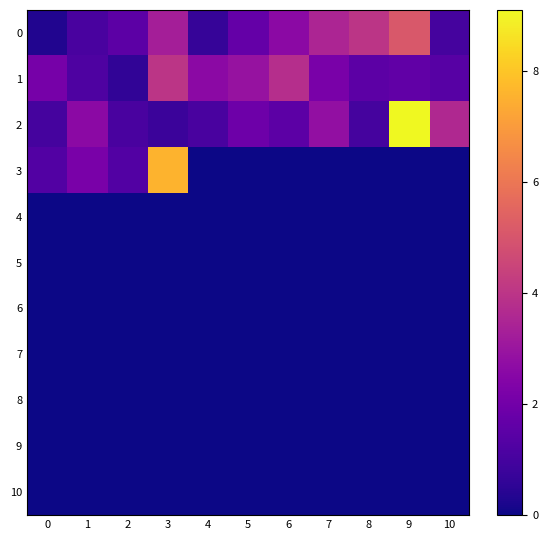

Reading left to right, extract all data points from this chart.

0: 0=0.3	1=1.1	2=1.5	3=3.3	4=0.7	5=1.7	6=2.6	7=3.5	8=4.0	9=5.1	10=1.0
1: 0=2.1	1=1.2	2=0.6	3=4.0	4=2.6	5=2.9	6=3.8	7=2.2	8=1.5	9=1.6	10=1.4
2: 0=1.0	1=2.6	2=1.1	3=0.8	4=1.1	5=1.9	6=1.5	7=2.8	8=1.0	9=9.1	10=3.6
3: 0=1.3	1=2.2	2=1.3	3=7.6	4=0.0	5=0.0	6=0.0	7=0.0	8=0.0	9=0.0	10=0.0
4: 0=0.0	1=0.0	2=0.0	3=0.0	4=0.0	5=0.0	6=0.0	7=0.0	8=0.0	9=0.0	10=0.0
5: 0=0.0	1=0.0	2=0.0	3=0.0	4=0.0	5=0.0	6=0.0	7=0.0	8=0.0	9=0.0	10=0.0
6: 0=0.0	1=0.0	2=0.0	3=0.0	4=0.0	5=0.0	6=0.0	7=0.0	8=0.0	9=0.0	10=0.0
7: 0=0.0	1=0.0	2=0.0	3=0.0	4=0.0	5=0.0	6=0.0	7=0.0	8=0.0	9=0.0	10=0.0
8: 0=0.0	1=0.0	2=0.0	3=0.0	4=0.0	5=0.0	6=0.0	7=0.0	8=0.0	9=0.0	10=0.0
9: 0=0.0	1=0.0	2=0.0	3=0.0	4=0.0	5=0.0	6=0.0	7=0.0	8=0.0	9=0.0	10=0.0
10: 0=0.0	1=0.0	2=0.0	3=0.0	4=0.0	5=0.0	6=0.0	7=0.0	8=0.0	9=0.0	10=0.0